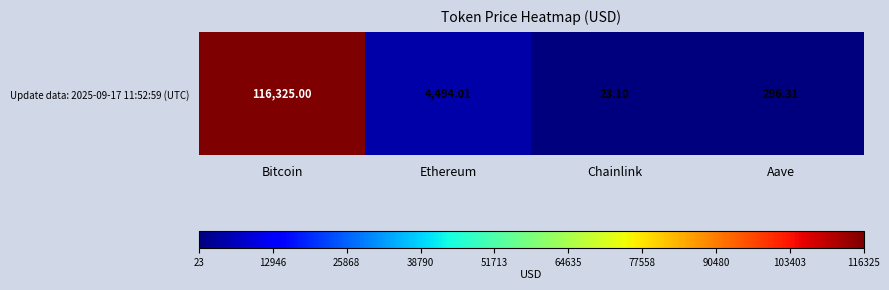

What is the difference between the second highest and second lowest values?

4197.7